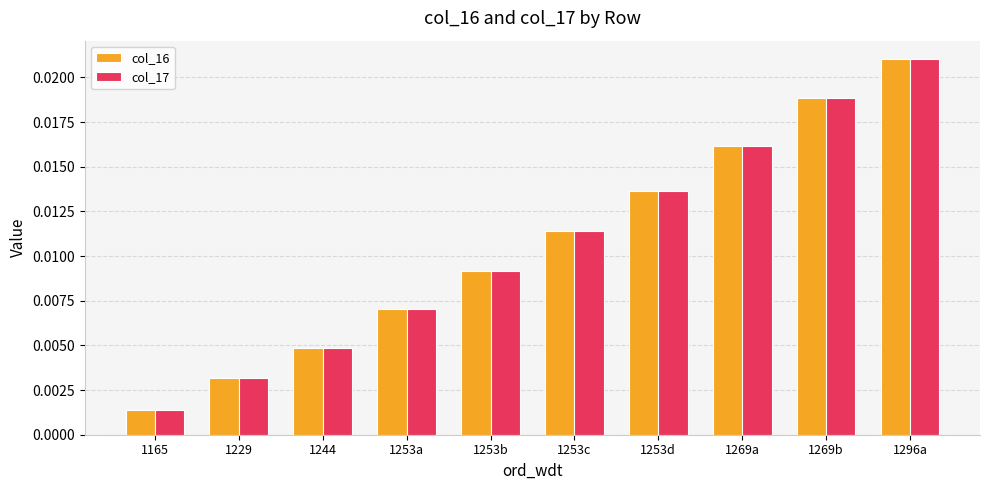

Which category has the highest value across all series?

1296a